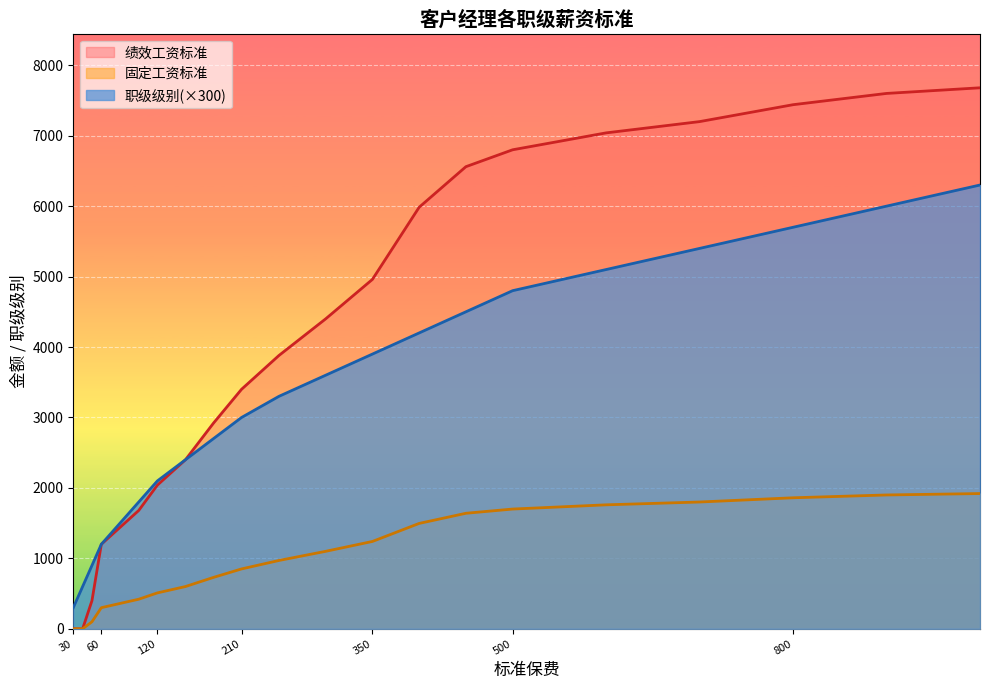

Rank the series at 800 from highest to lowest value.

绩效工资标准, 职级级别(×300), 固定工资标准